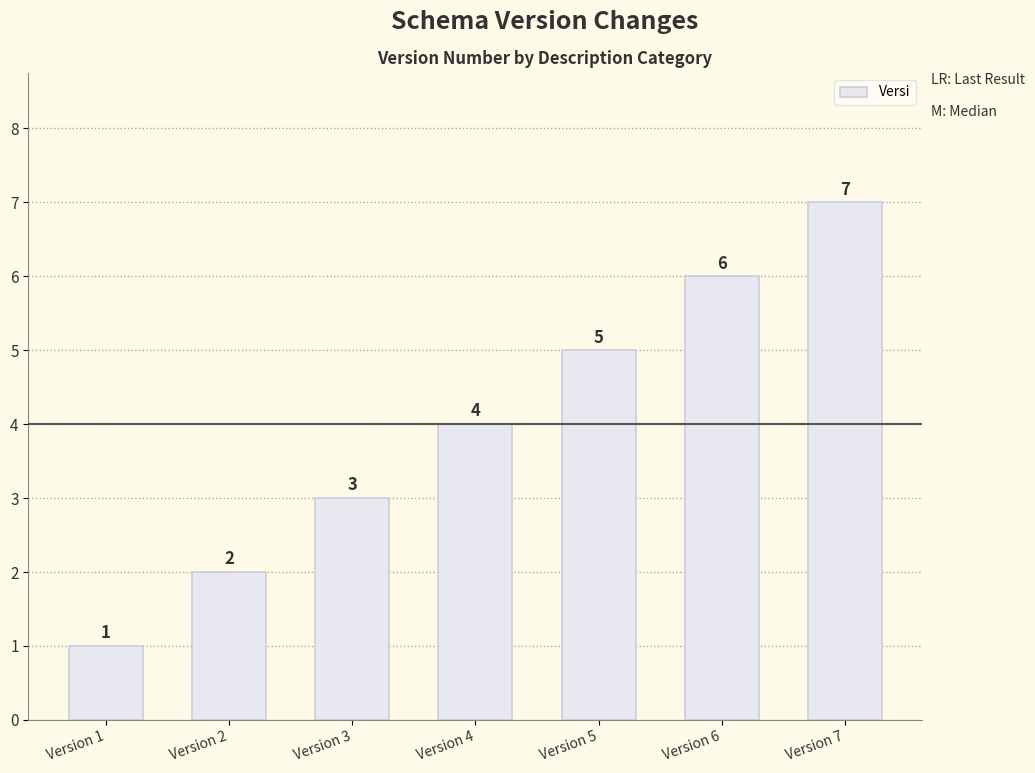

What is the ratio of the value at Version 3 to the value at Version 5?

0.6